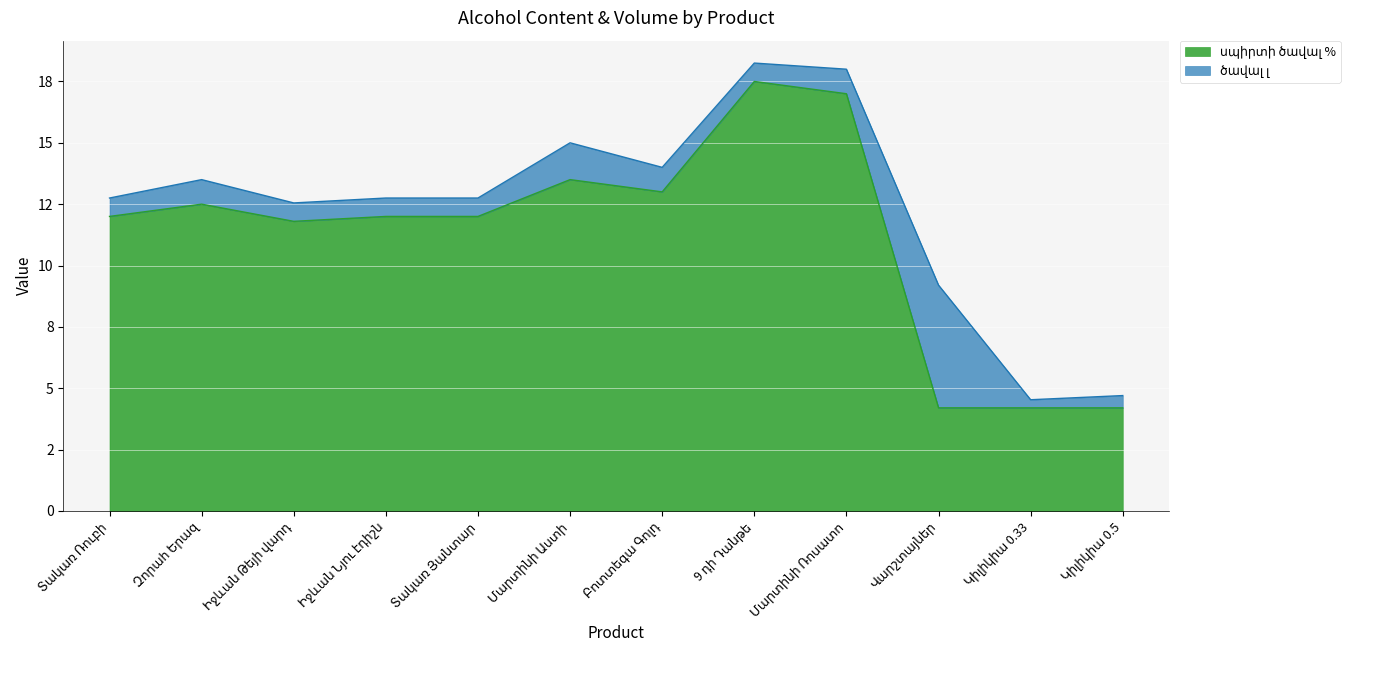

How many points are higher than both their immediate neighbors (excluding endpoints)?

3